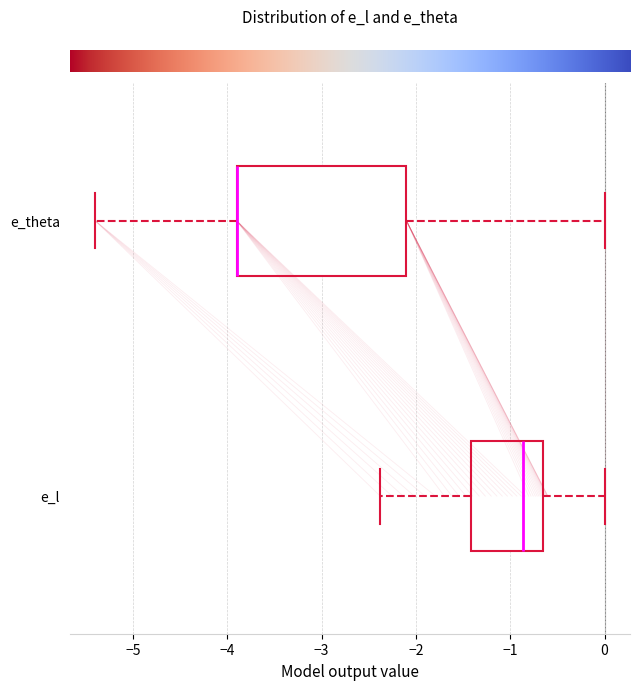

Reading bottom to top, read every box against the x-axis: the position of its median line, the range the box covers, and the ends of its whiskers. The values are not printed on the chart, so give them approximately, as read against the axis.

e_l: median -0.9, box -1.4 to -0.6, whiskers -2.4 to 0.0
e_theta: median -3.9 (drawn on the box's left edge), box -3.9 to -2.1, whiskers -5.4 to 0.0